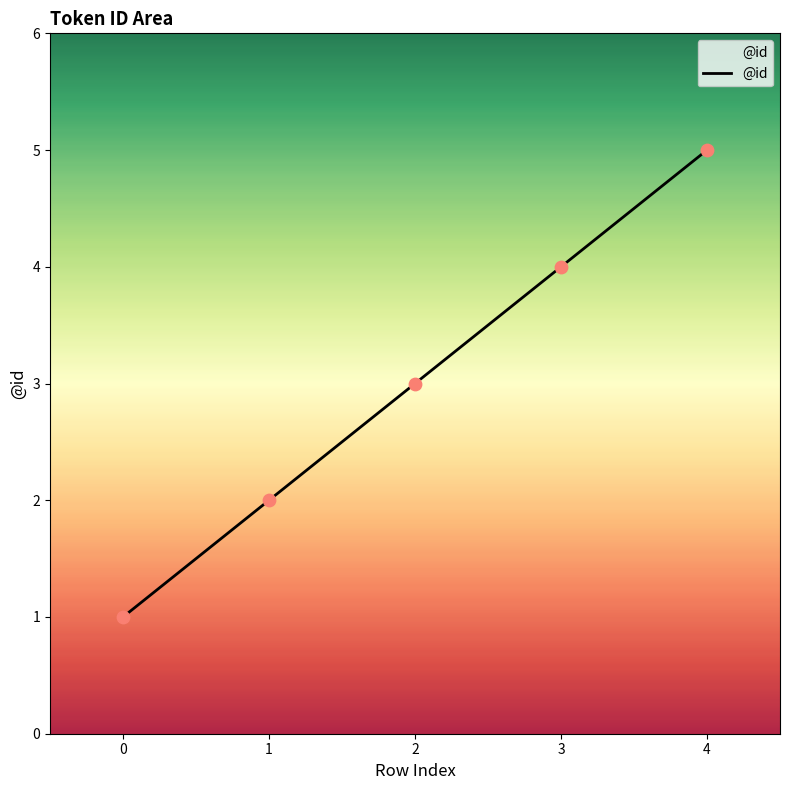

What is the ratio of the value at 0 to the value at 4?

0.2